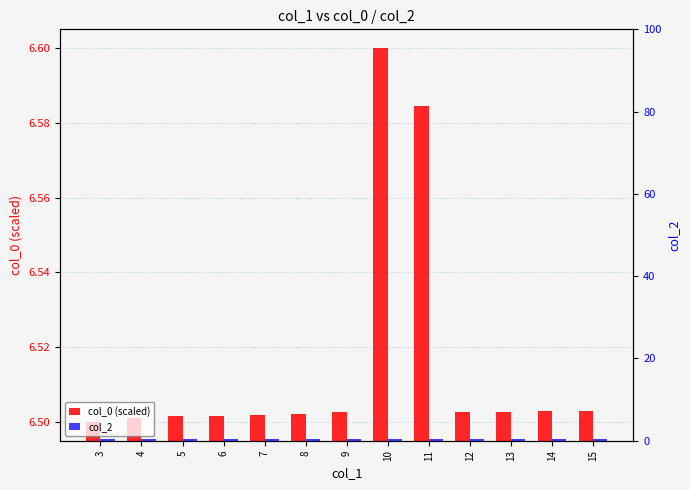

At which label does col_0 (scaled) reach its peak?

10